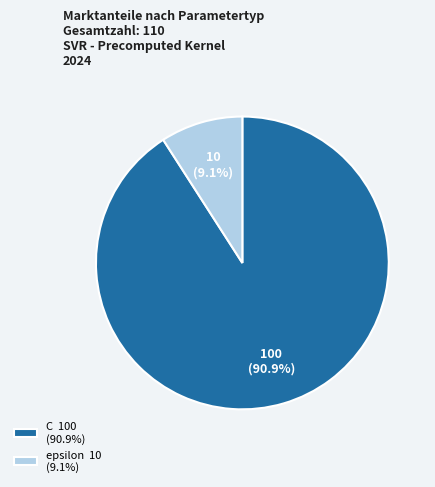

Does any single category account for the majority?

Yes